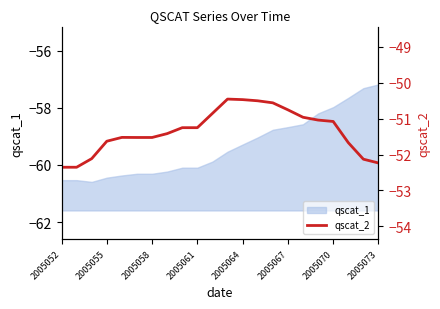

True or false: qscat_1 has a value of -57.2 at 2005073.

True